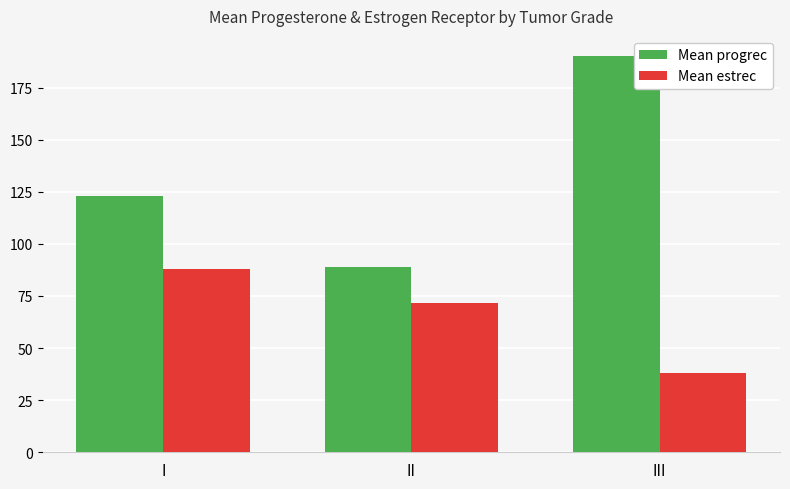

Is the value of Mean estrec at III greater than the value of Mean progrec at I?

No